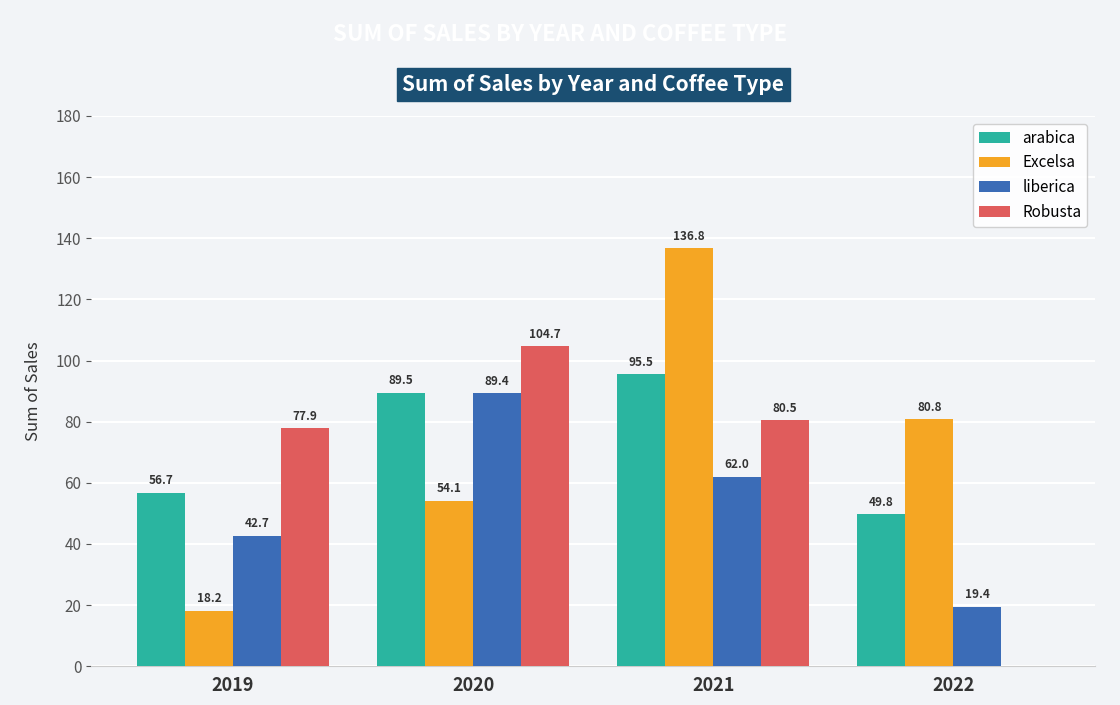

Is the value of arabica at 2021 greater than the value of Excelsa at 2020?

Yes